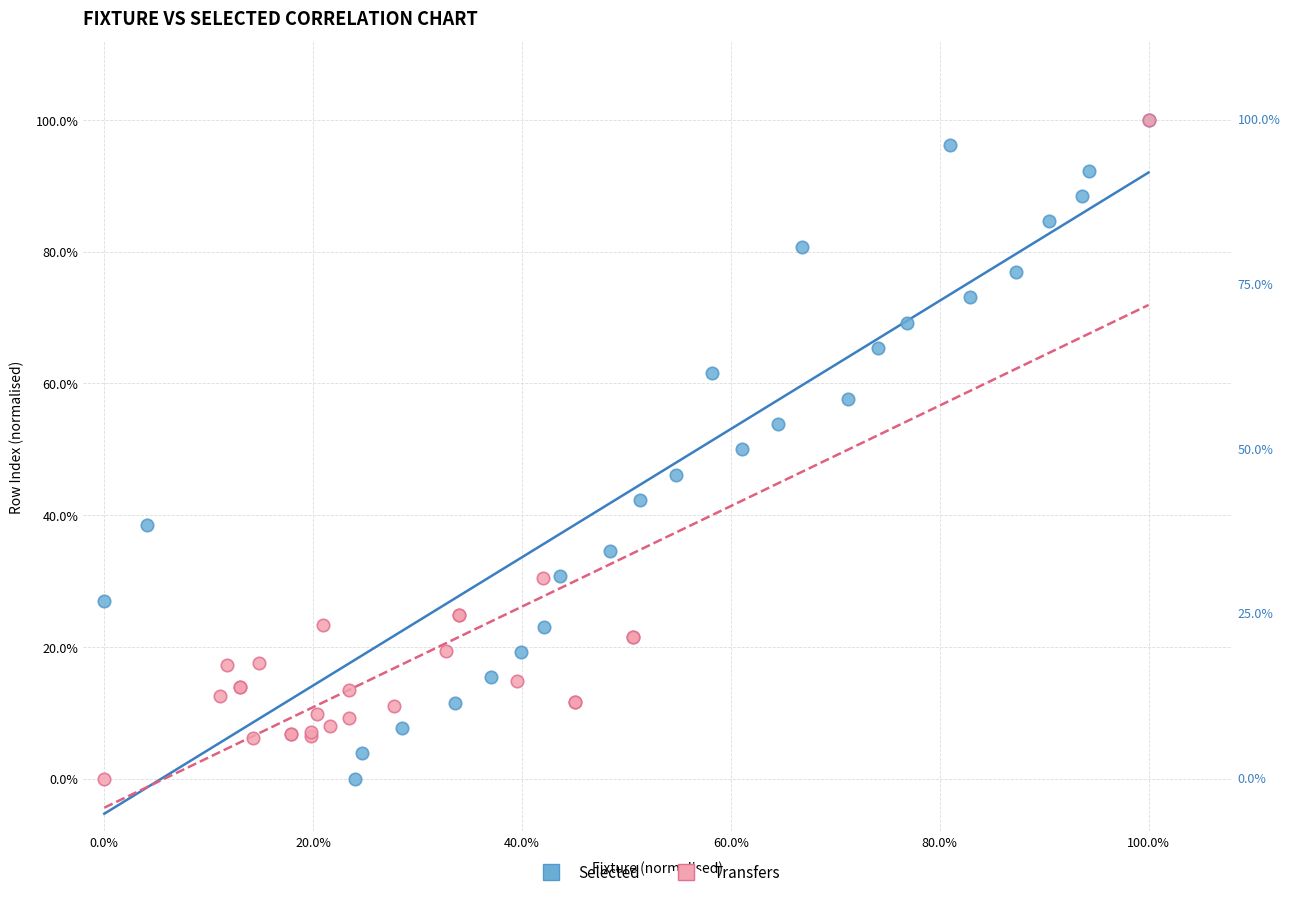

What are all the series names shown in the legend?

Selected, Transfers